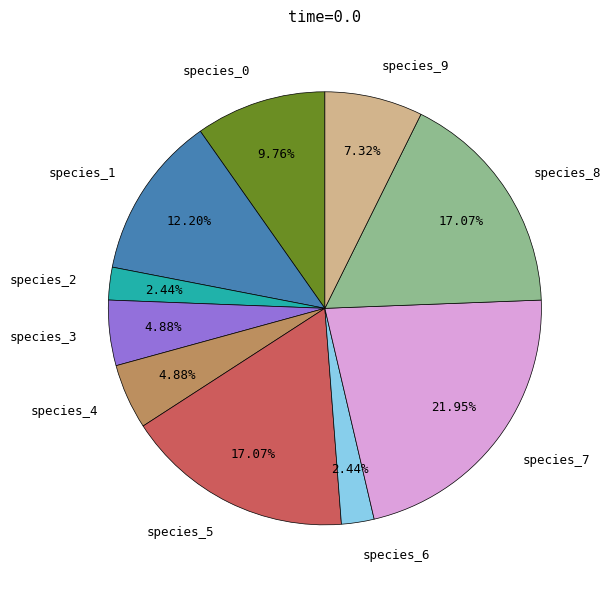

How many slices are in this pie chart?

10